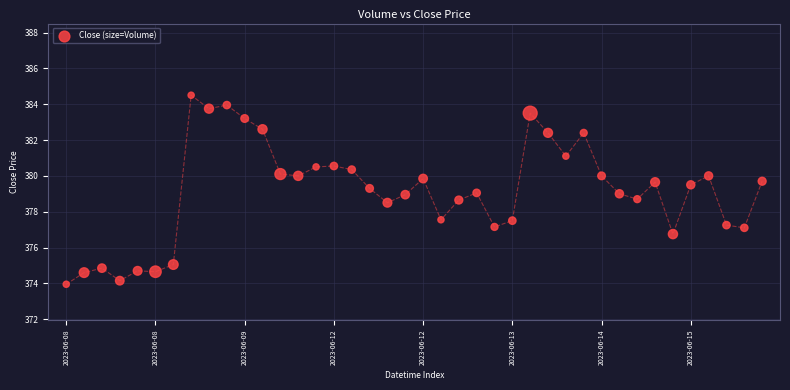

What is the range of Y values (max minus min)?

10.5